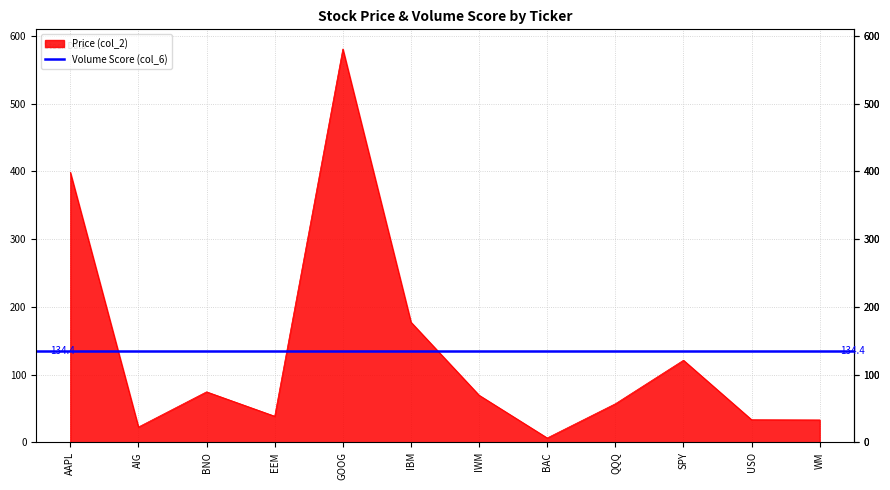

Between GOOG and SPY, which is larger?

GOOG